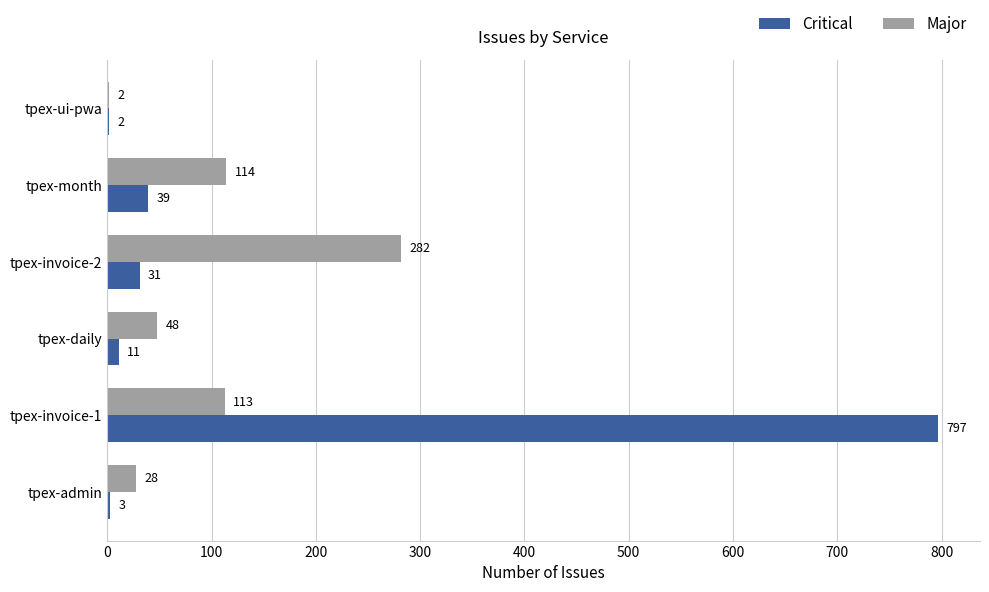

Which series changed the most between tpex-invoice-1 and tpex-invoice-2?

Critical